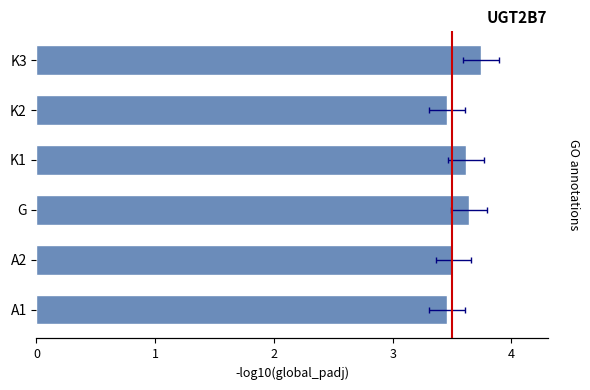

What is the difference between the values at K3 and G?

0.1